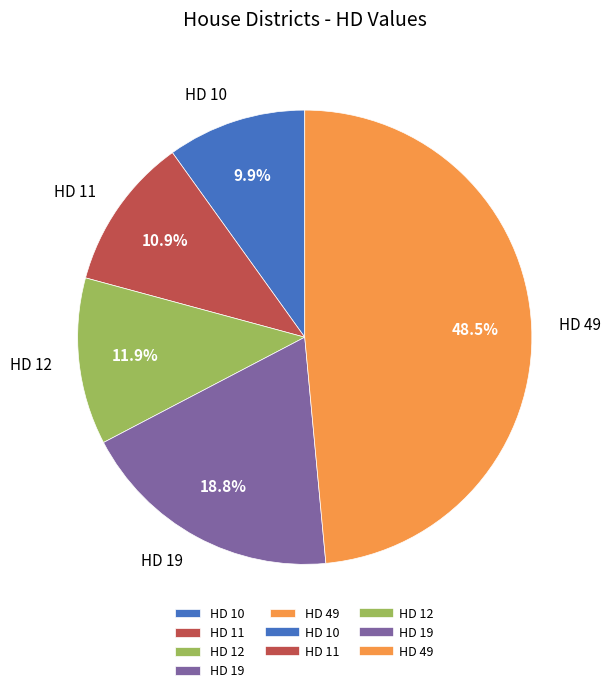

True or false: HD 11 accounts for 11% of the total.

True